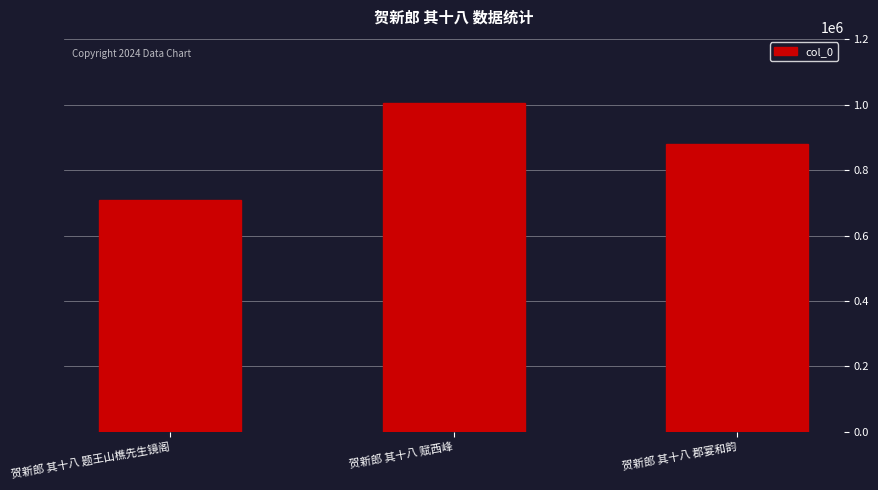

Reading left to right, what are all the values shown in this chart?

708498	1006189	879152